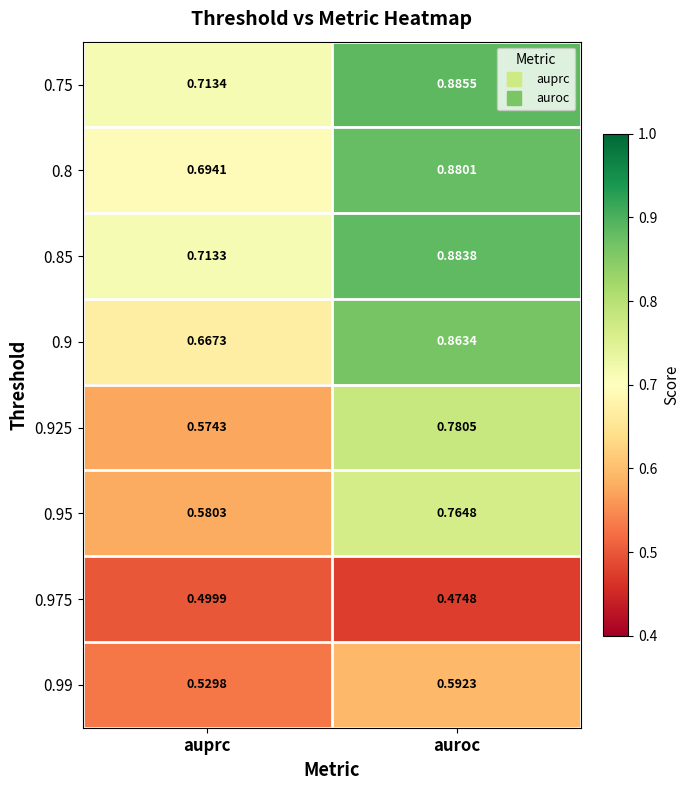

What is the total value across all series at auroc?

6.1